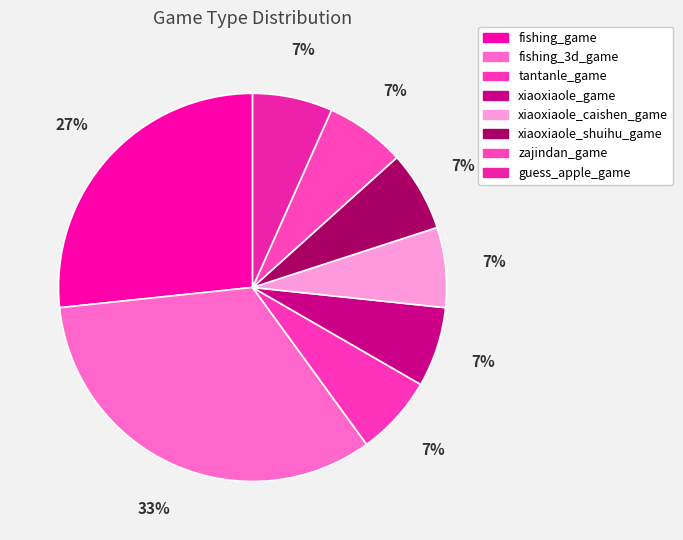

How many slices are in this pie chart?

8